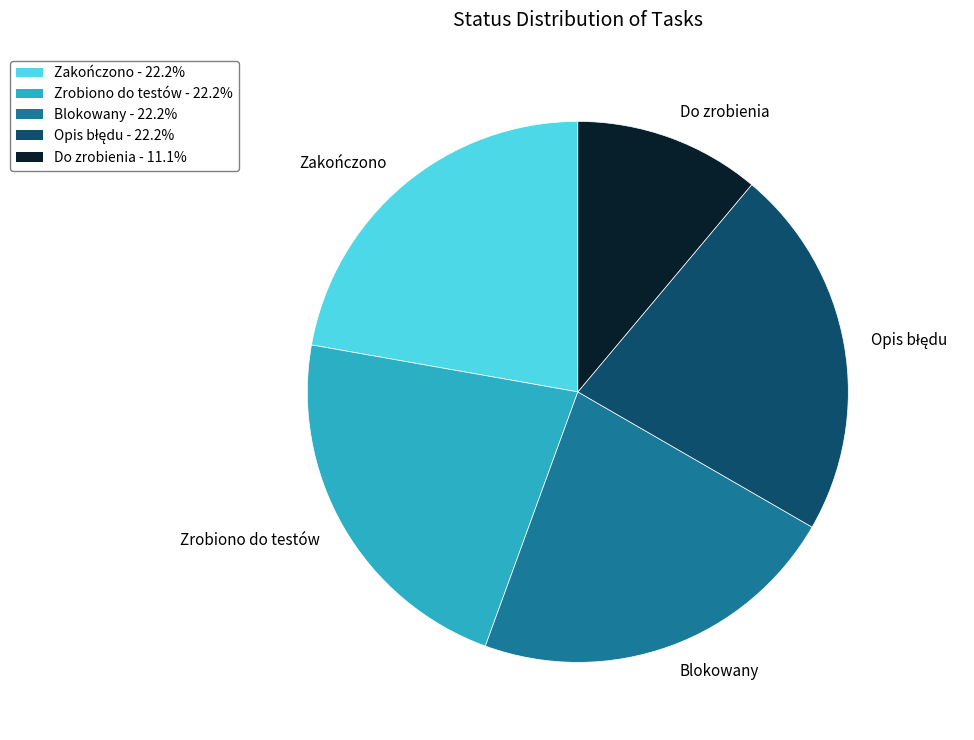

What is the smallest slice in the pie chart?

Do zrobienia